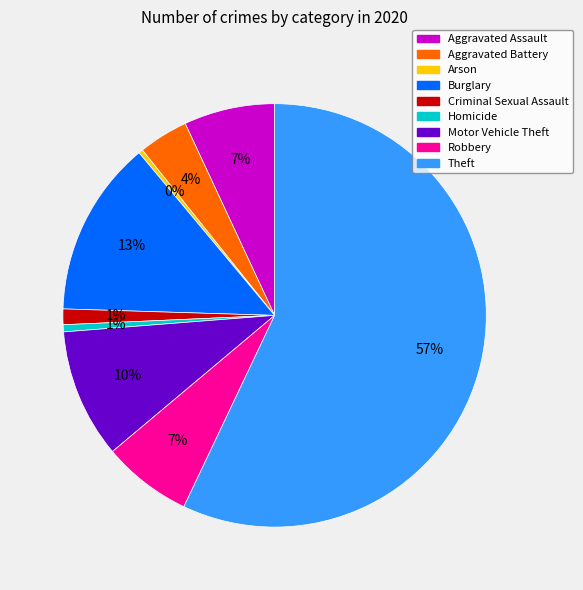

Combined, do Aggravated Assault and Theft account for over 50%?

Yes